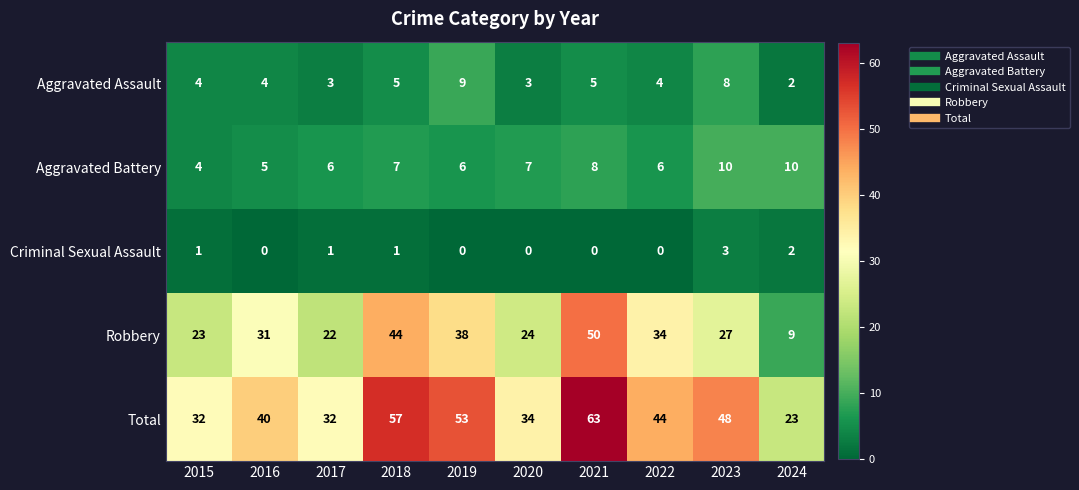

What is the sum of all Aggravated Assault values?

47